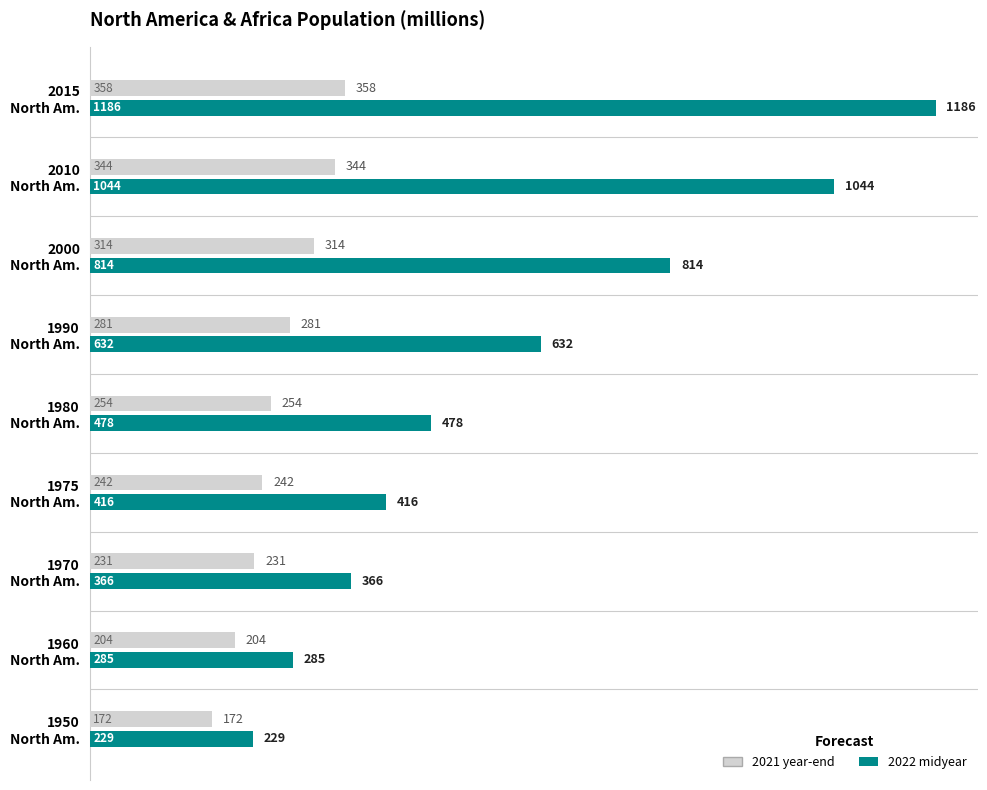

What is the average value of the 2022 midyear series?

606